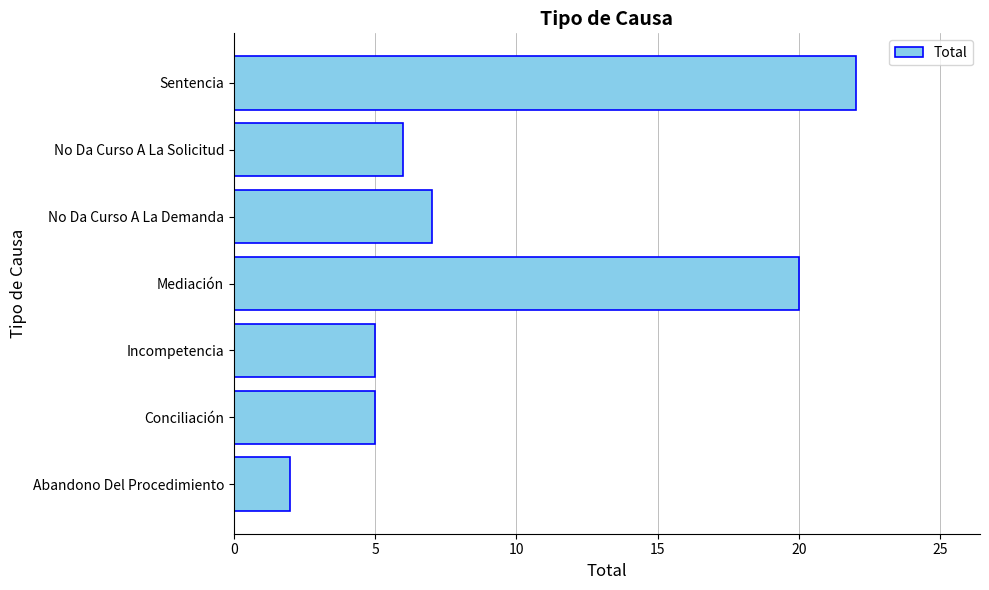

What is the sum of all values?

67